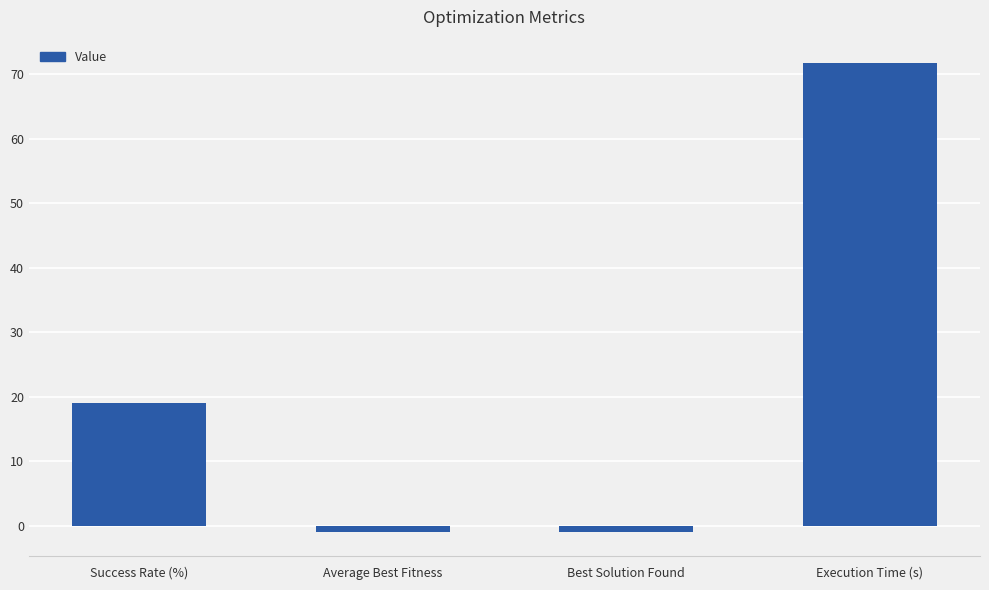

At which category does the chart reach its peak across all series?

Execution Time (s)